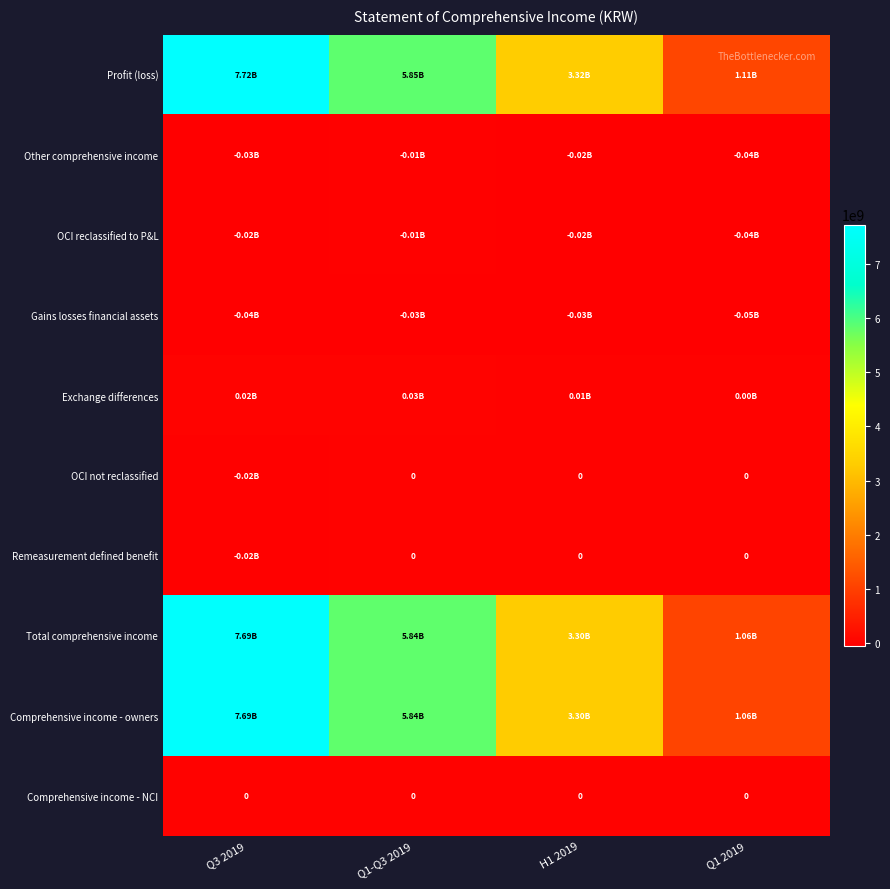

Is the value of OCI reclassified to P&L at Q1-Q3 2019 greater than the value of Other comprehensive income at H1 2019?

Yes